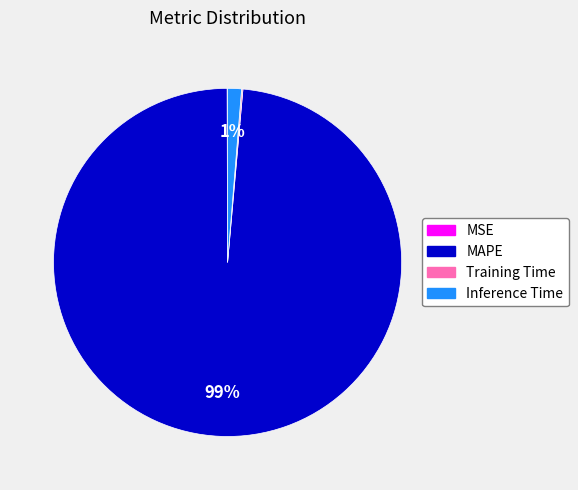

Which category has the biggest portion of the pie?

MAPE